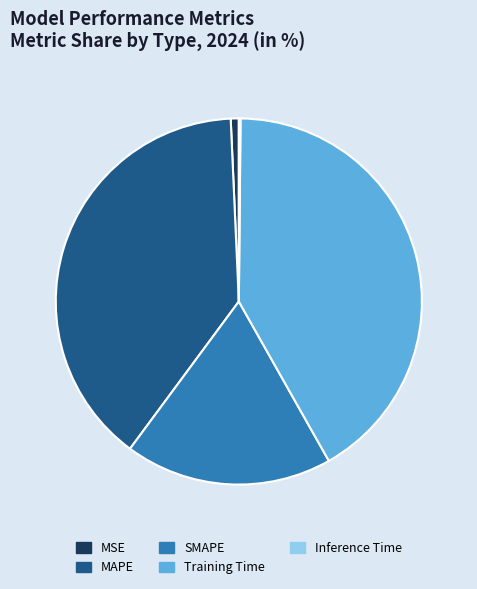

Which slice is the largest?

Training Time